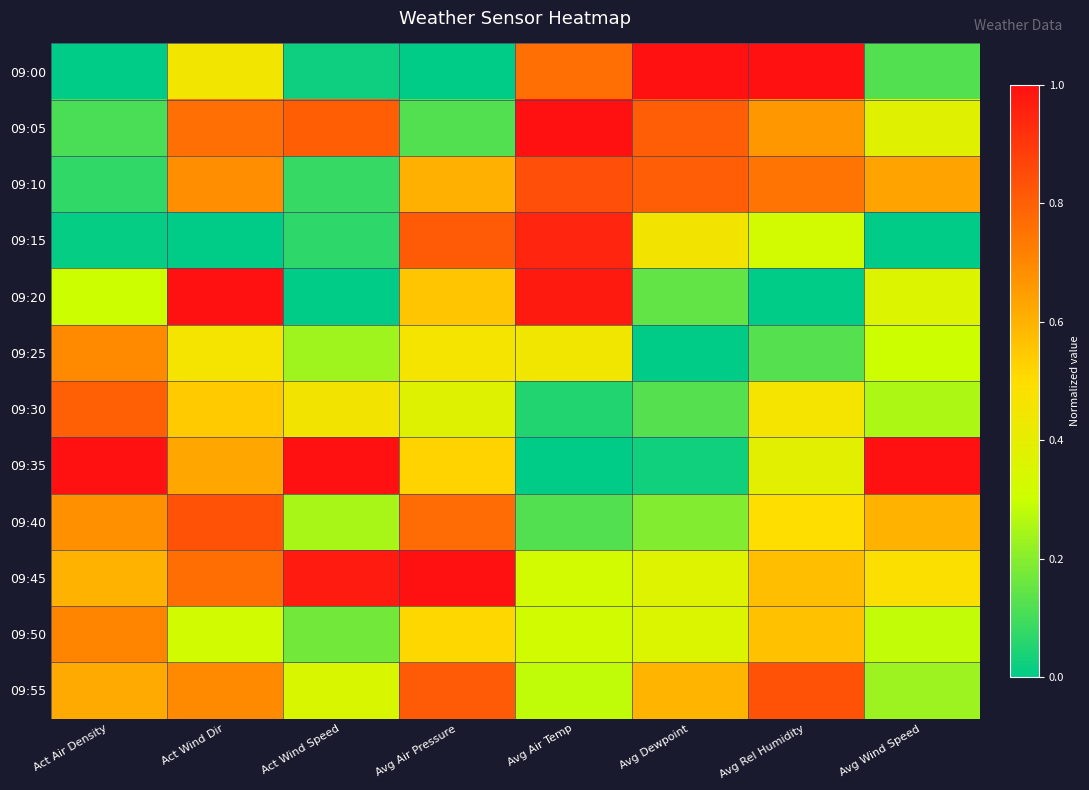

Count the number of data series in this chart.

12